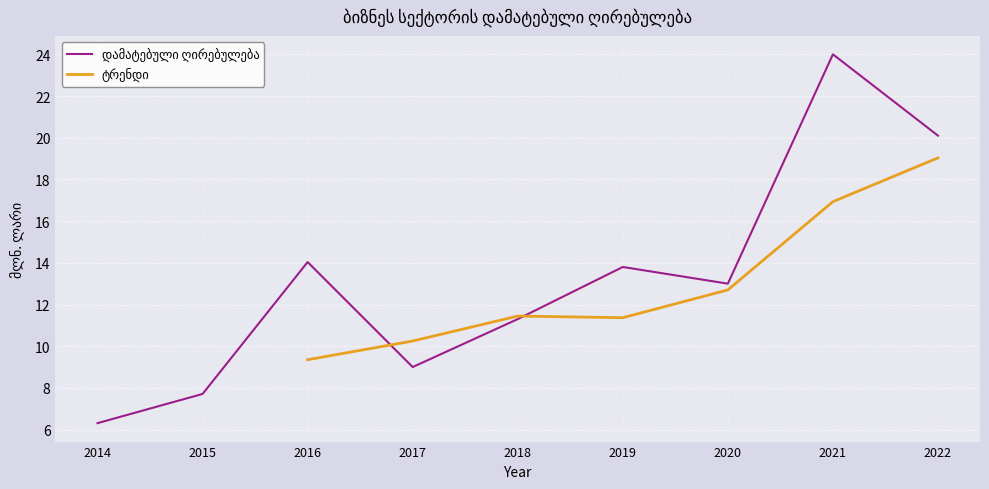

Read the value at 2017.

9.0